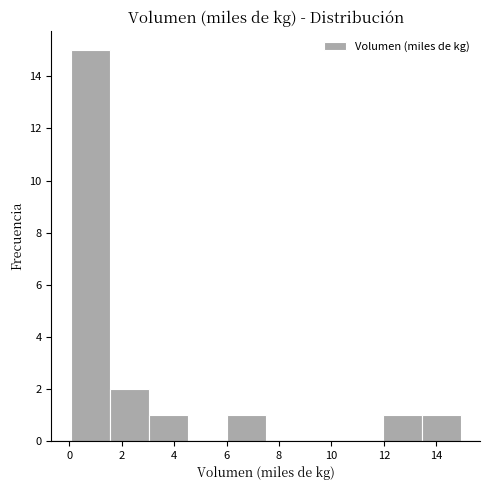

Reading left to right, list every bar in this chart as the range it spans on the x-axis followed by its height. Neither the bar edges nor the heights are printed on the chart, so give them approximately, as read against the axes.

0.0 to 1.6: 15
1.6 to 3.0: 2
3.0 to 4.6: 1
4.6 to 6.0: 0
6.0 to 7.4: 1
7.4 to 9.0: 0
9.0 to 10.4: 0
10.4 to 12.0: 0
12.0 to 13.4: 1
13.4 to 15.0: 1